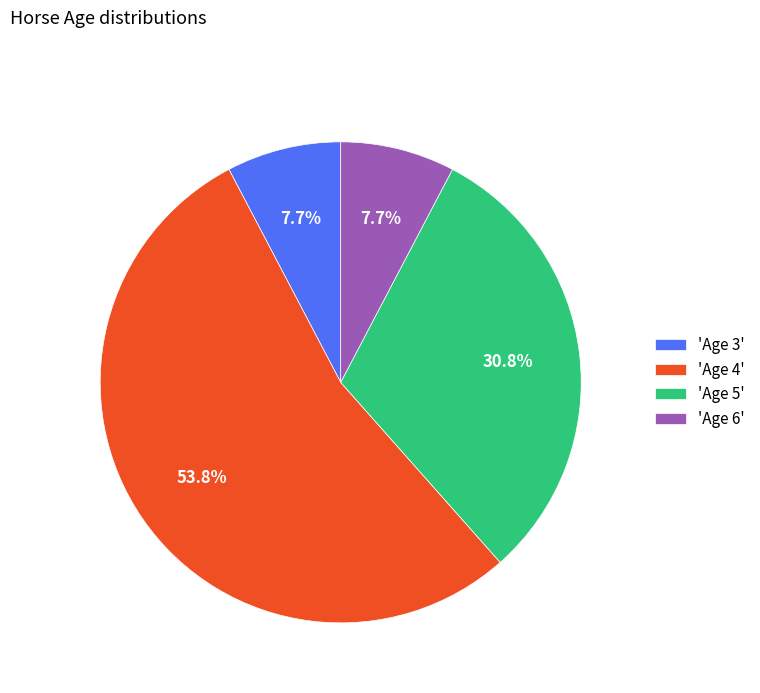

Does any single category account for the majority?

Yes